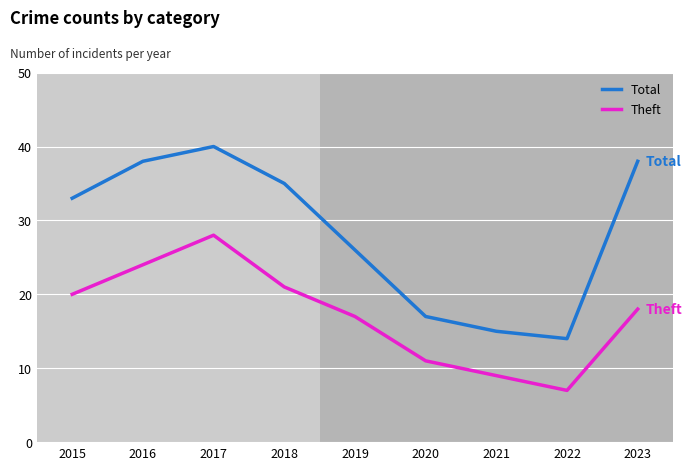

What is the maximum value for Total?

40